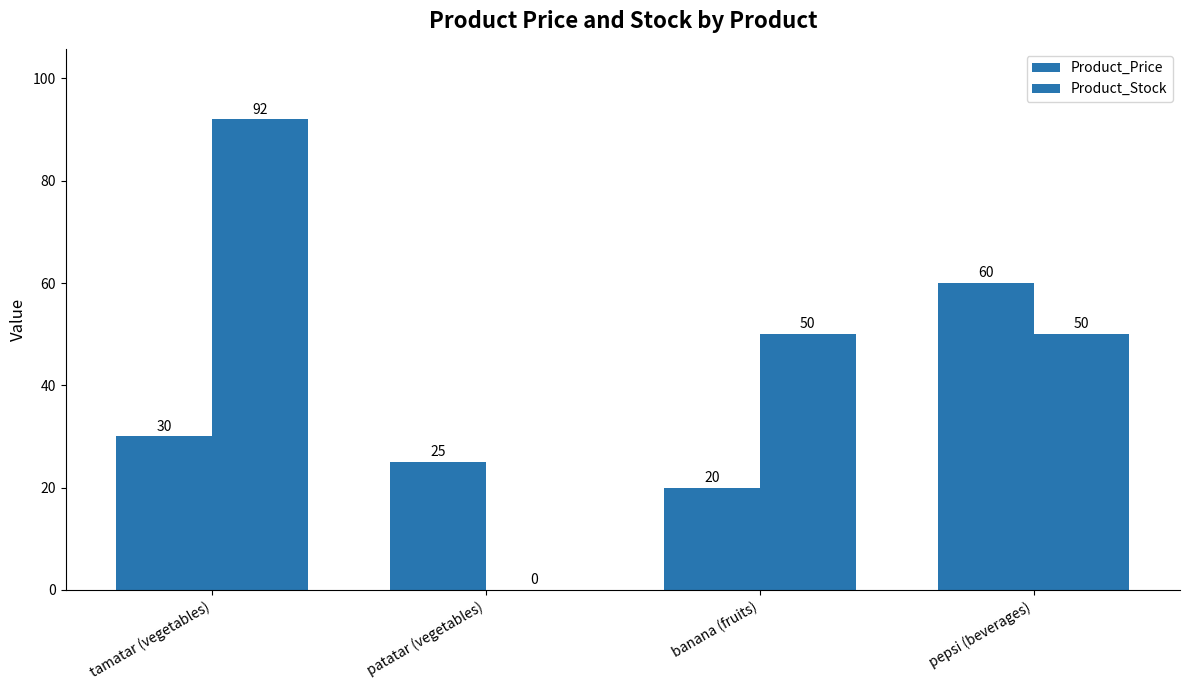

How many data points does each series have?

4